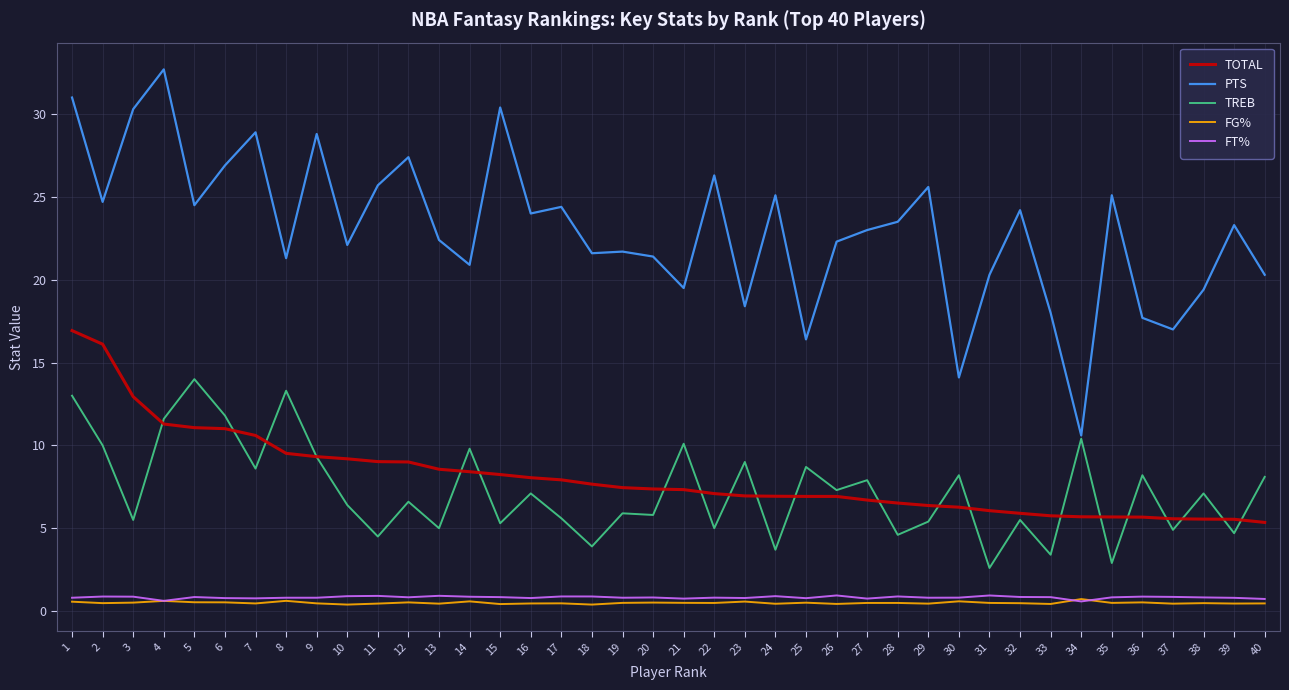

Is this an area chart (filled region under the line)?

No